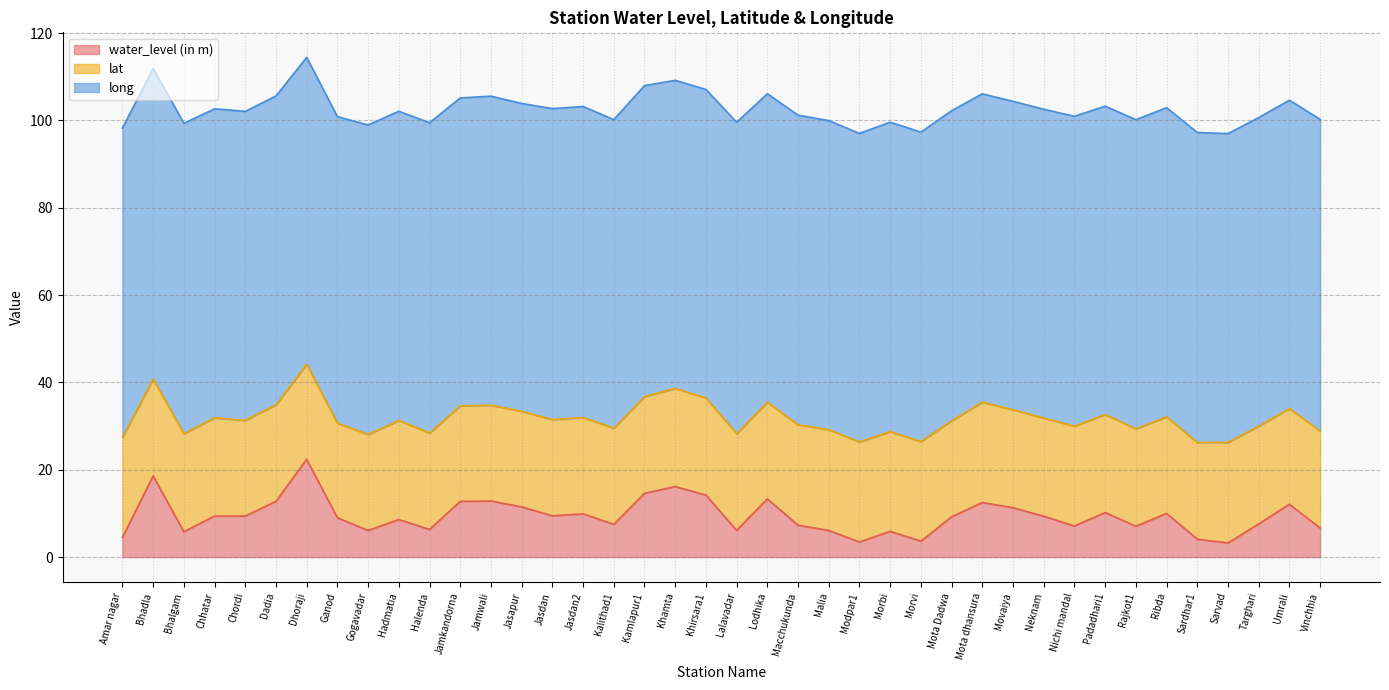

Reading left to right, transcribe all the data shown in this chart.

water_level (in m): 4.5	18.6	5.8	9.4	9.4	12.8	22.4	9.0	6.1	8.6	6.3	12.8	12.8	11.5	9.4	9.9	7.5	14.6	16.1	14.2	6.1	13.3	7.3	6.1	3.5	5.9	3.6	9.2	12.5	11.3	9.3	7.1	10.2	7.1	10.0	4.1	3.2	7.6	12.1	6.7
lat: 22.9	22.2	22.4	22.5	21.9	22.1	21.8	21.7	22.0	22.7	22.1	21.9	21.9	21.9	22.0	22.1	22.0	22.1	22.5	22.2	22.1	22.1	23.0	23.1	22.9	22.8	22.8	22.0	23.0	22.4	22.5	22.9	22.4	22.3	22.1	22.1	23.0	22.4	21.9	22.2
long: 70.8	71.1	71.1	70.8	70.8	70.7	70.3	70.2	70.9	70.8	71.0	70.5	70.8	70.5	71.2	71.2	70.7	71.2	70.5	70.7	71.3	70.6	70.9	70.8	70.7	70.9	70.8	71.0	70.6	70.6	70.7	71.0	70.6	70.8	70.8	71.0	70.7	70.7	70.6	71.4